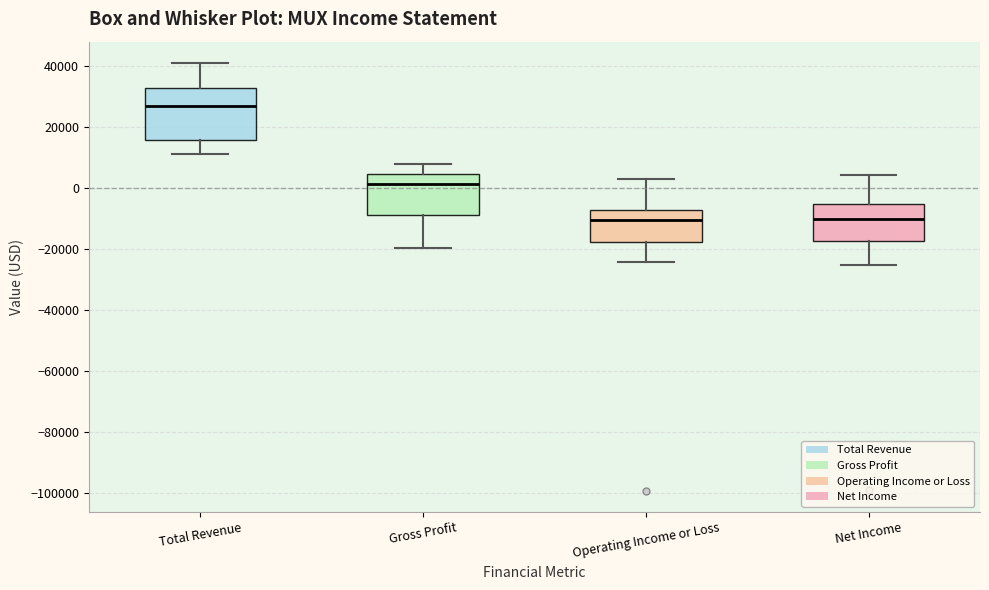

Where does the lower whisker of the box for Operating Income or Loss end on the y-axis? The values are not printed on the chart, so give them approximately, as read against the axis.

-24000